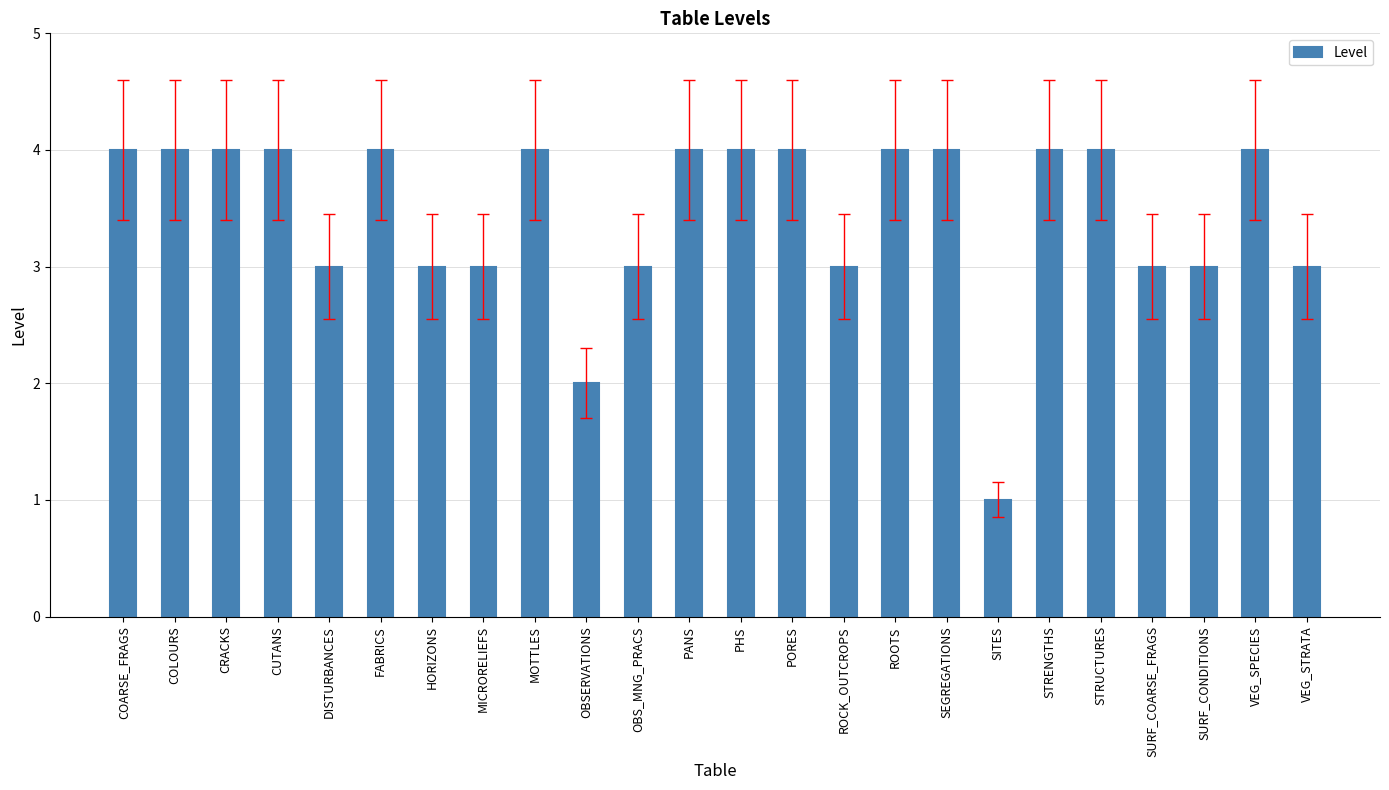

Where is the data nearest to the value 2?

OBSERVATIONS